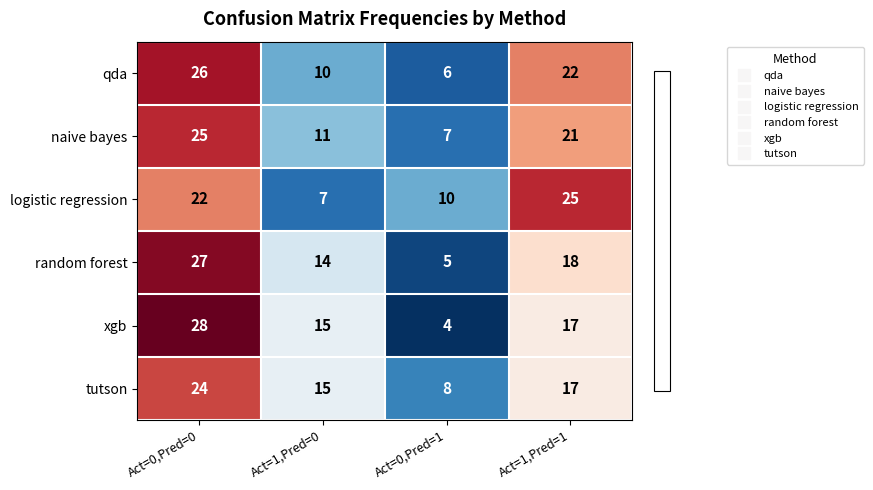

The random forest series shows 14 at Act=1,Pred=0. True or false?

True